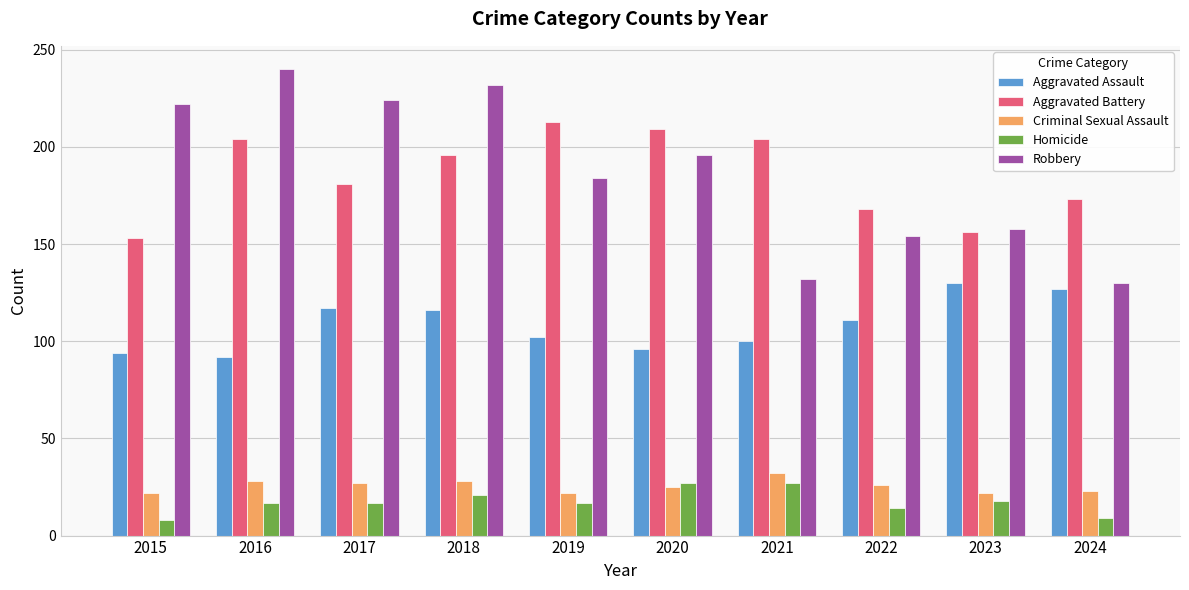

What is the smallest value displayed?

8